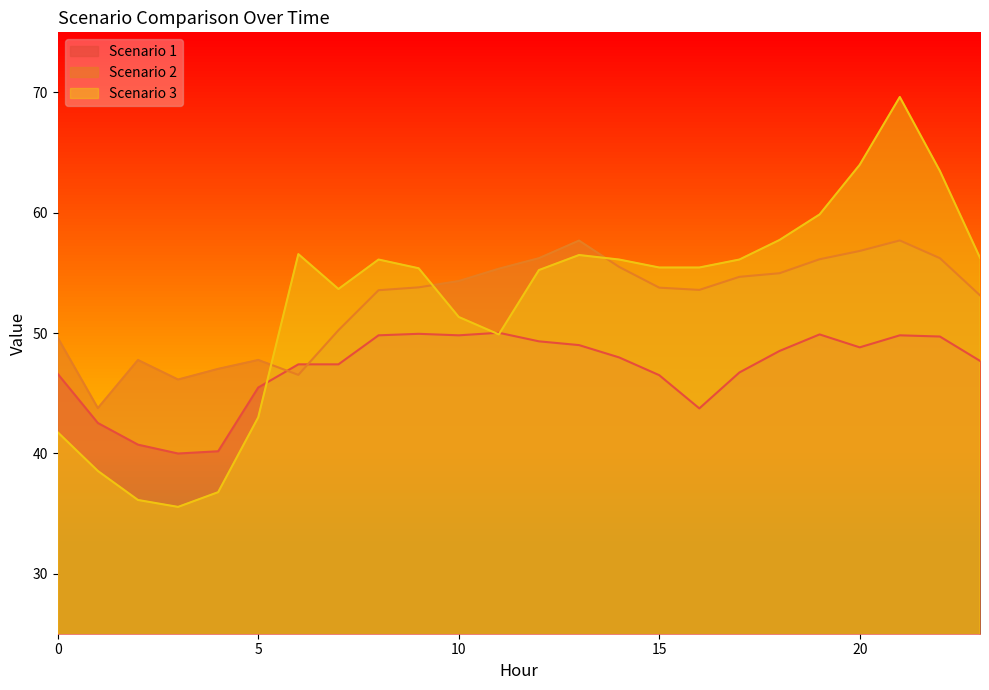

At how many categories does at least one series exceed 65?

1